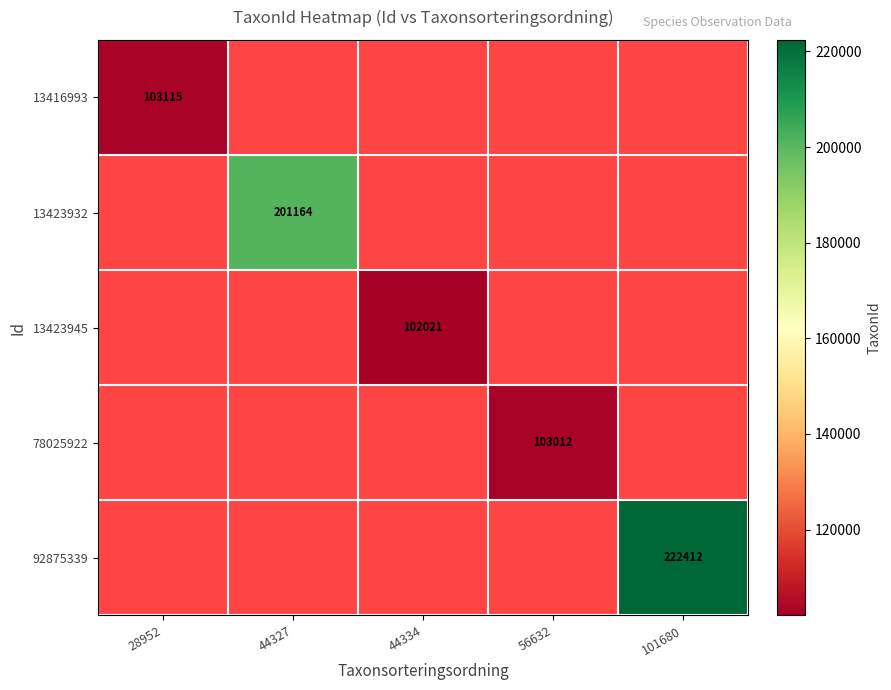

At which category does the chart reach its minimum across all series?

44334